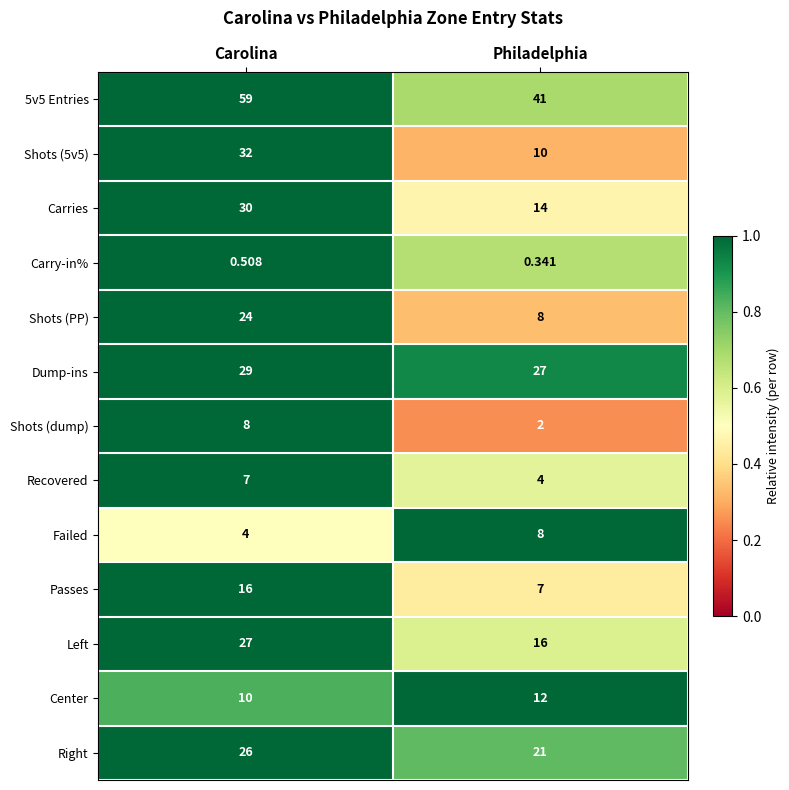

At which category is the sum across all series the highest?

Carolina